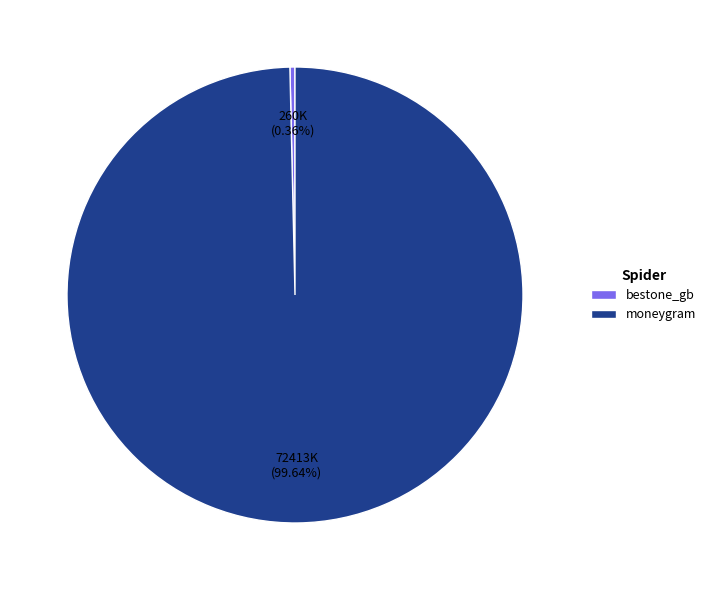

How many segments does this pie chart have?

2